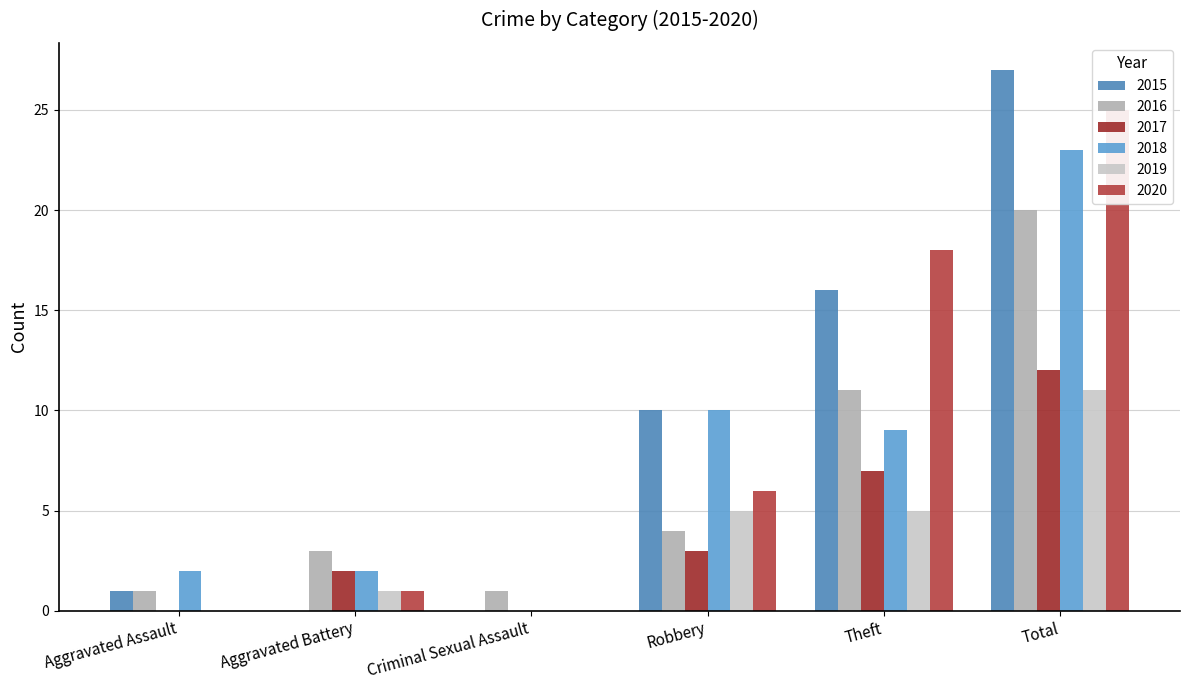

True or false: 2019 has a value of 5 at Robbery.

True